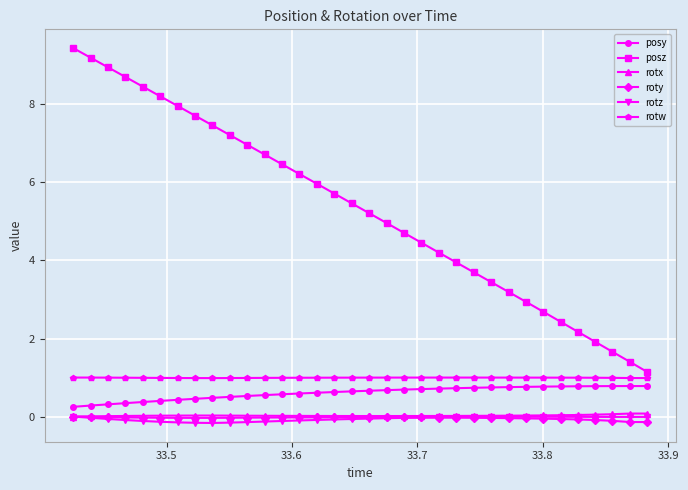

Which series has the largest total across all categories?

posz